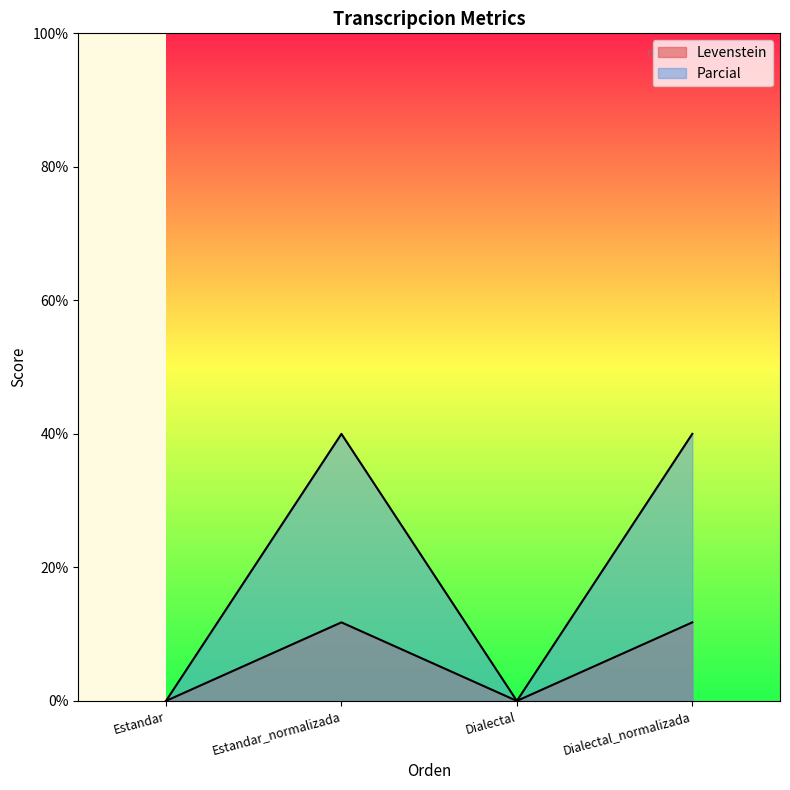

What is the total value across all series at Dialectal_normalizada?

51.8